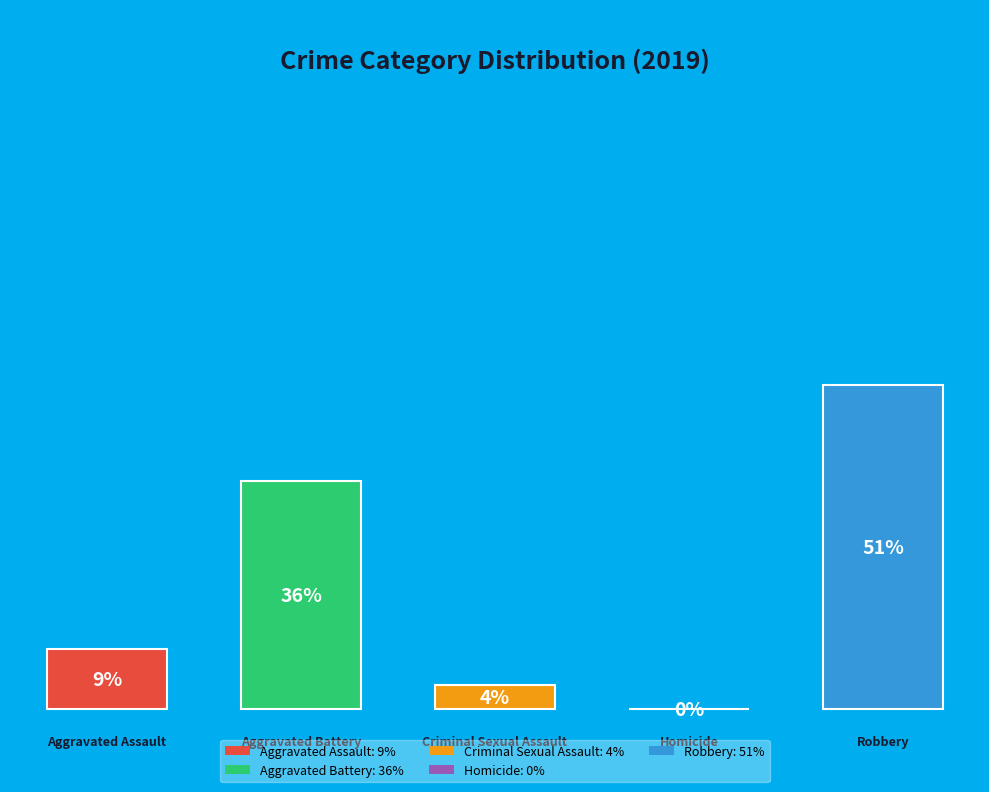

Count the number of slices in the pie.

5